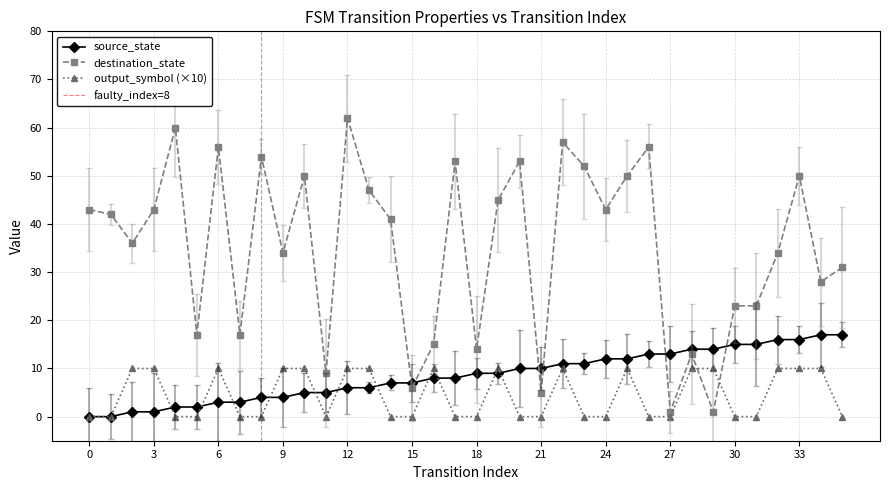

True or false: source_state has more than 2 interior local peaks.

False